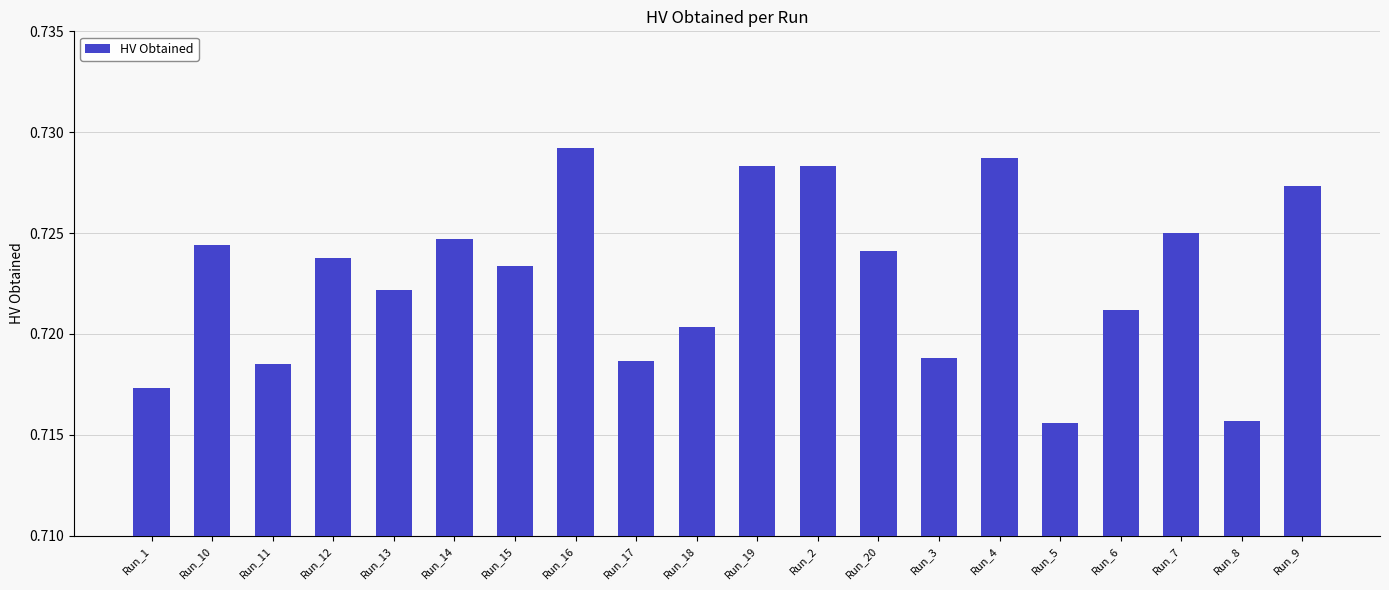

True or false: the data shows 1.3 at Run_19.

False